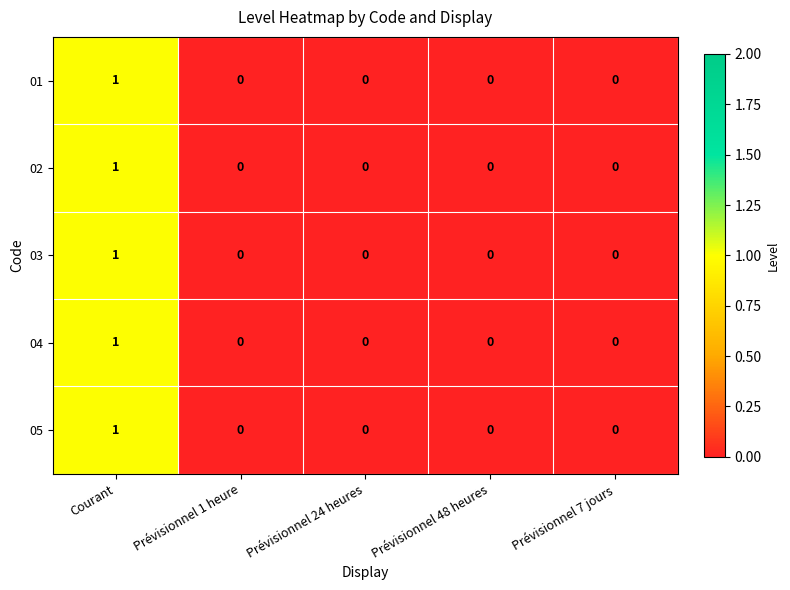

How many 03 values are between 0 and 1?

5